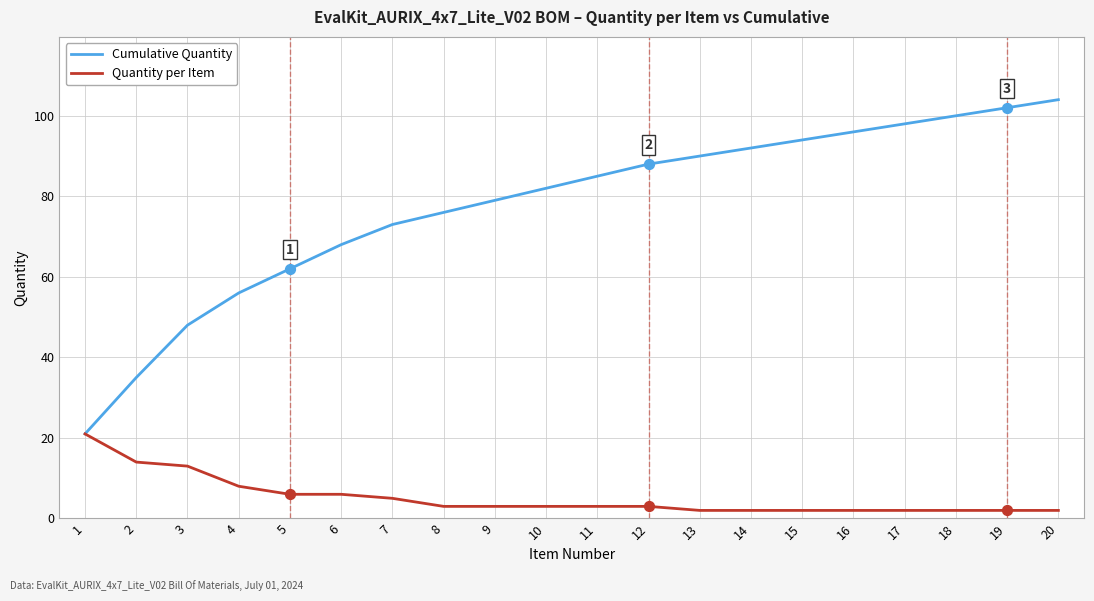

At which category is the sum across all series the highest?

20